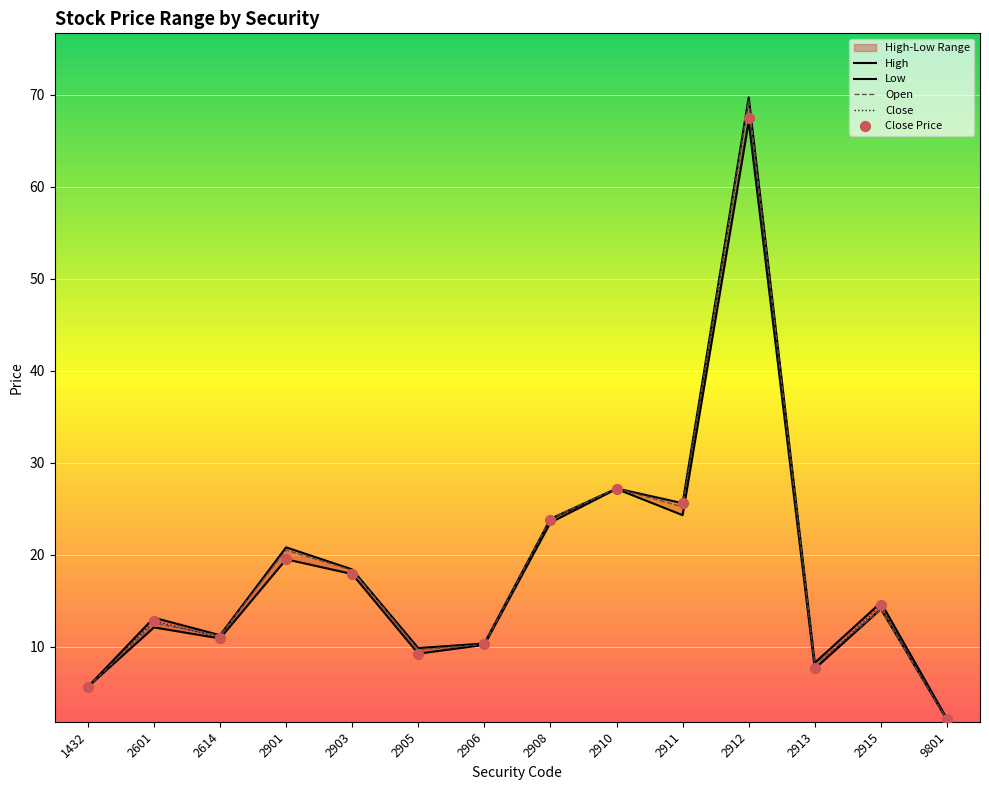

At how many categories does at least one series exceed 13?

8